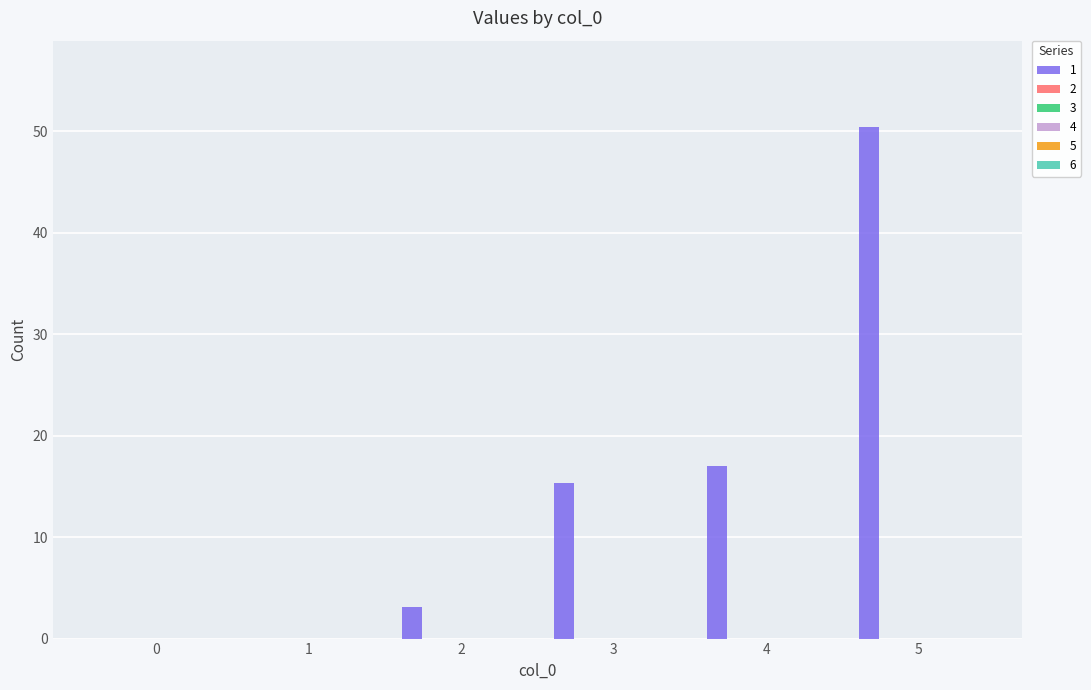

What is the greatest value displayed?

50.4